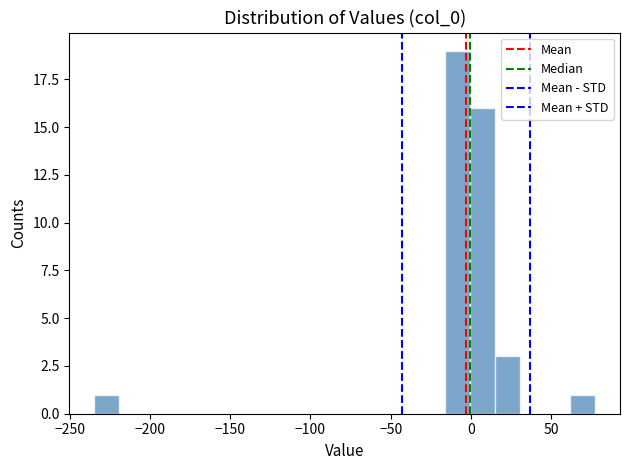

Read against the x-axis, roughly where is the centre of the tallest bar?

-10